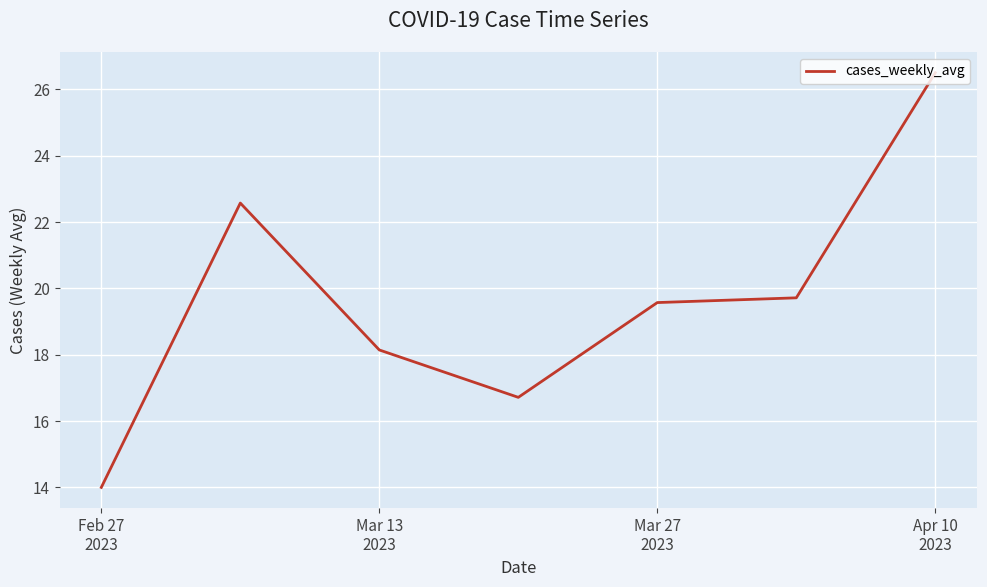

Reading right to left, list all the values displayed in this chart.

26.5	19.7	19.6	16.7	18.1	22.6	14.0